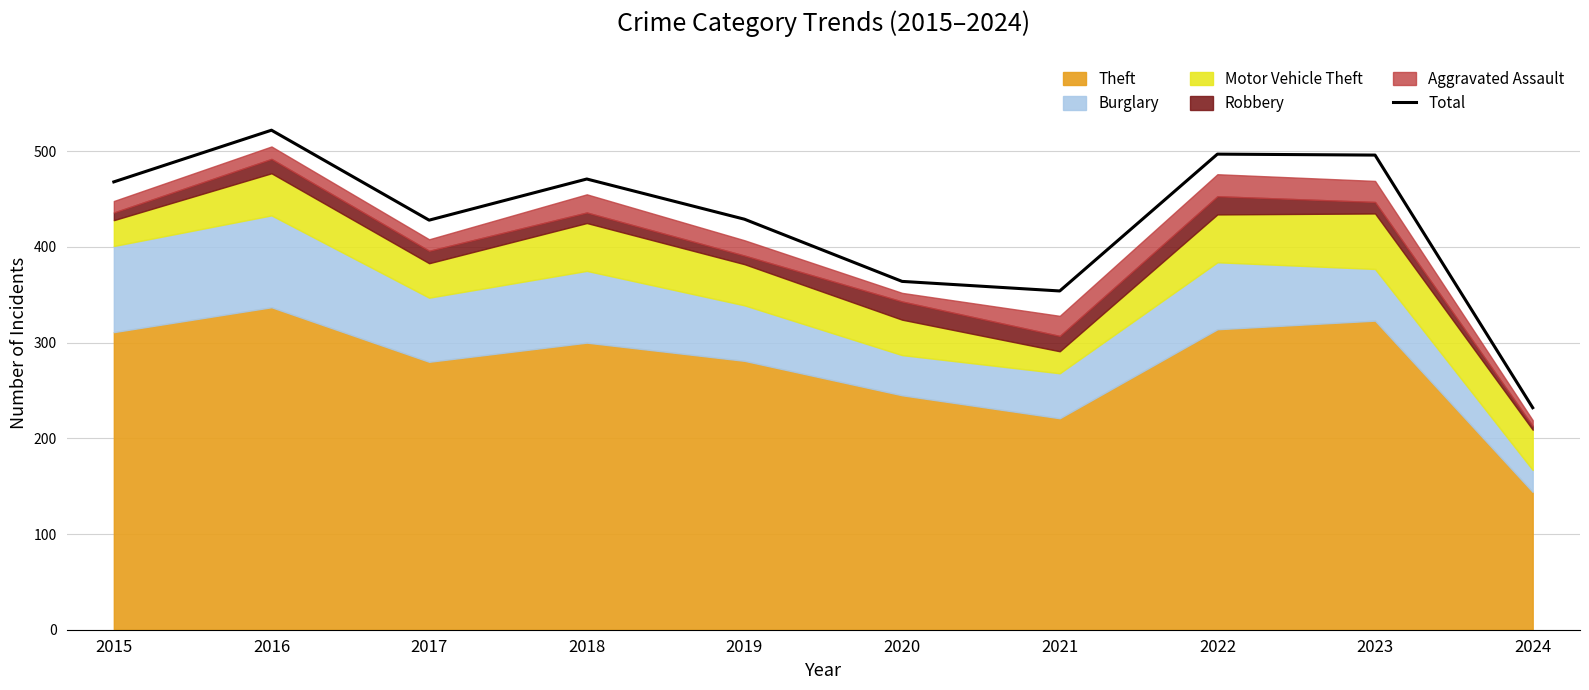

How many points are lower than both their immediate neighbors (excluding endpoints)?

2